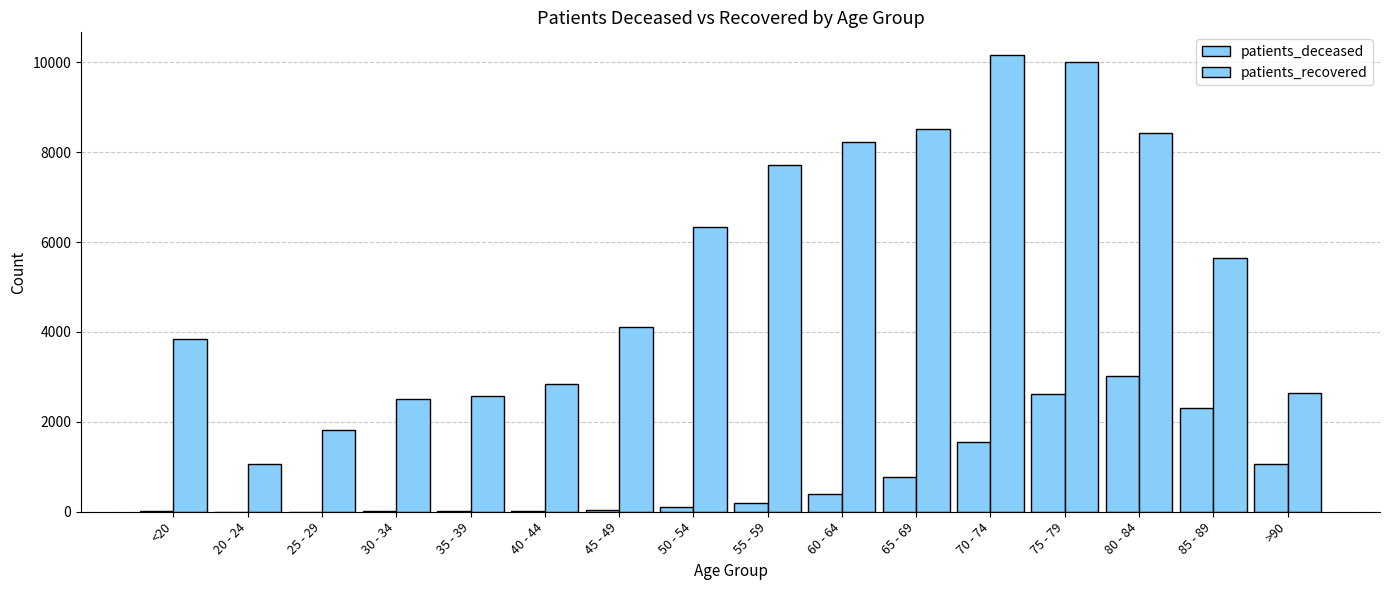

List the labels in order of patients_recovered value, largest first.

70 - 74, 75 - 79, 65 - 69, 80 - 84, 60 - 64, 55 - 59, 50 - 54, 85 - 89, 45 - 49, <20, 40 - 44, >90, 35 - 39, 30 - 34, 25 - 29, 20 - 24